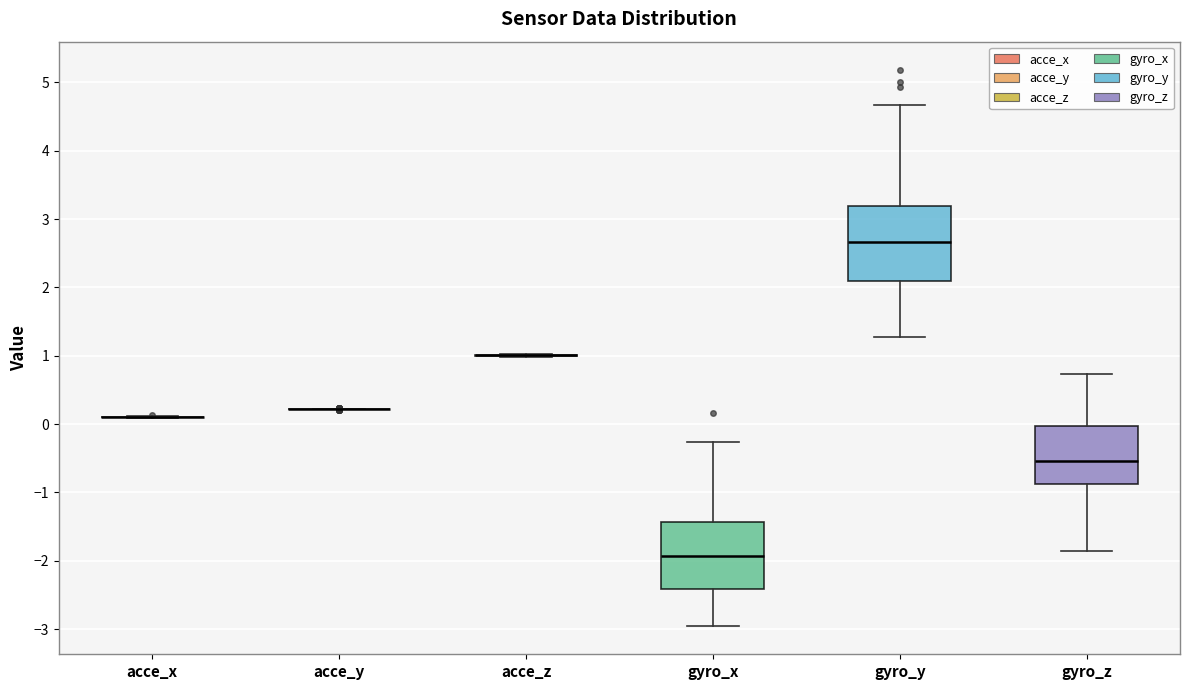

Where is the upper edge of the box for gyro_y on the y-axis? The values are not printed on the chart, so give them approximately, as read against the axis.

3.2